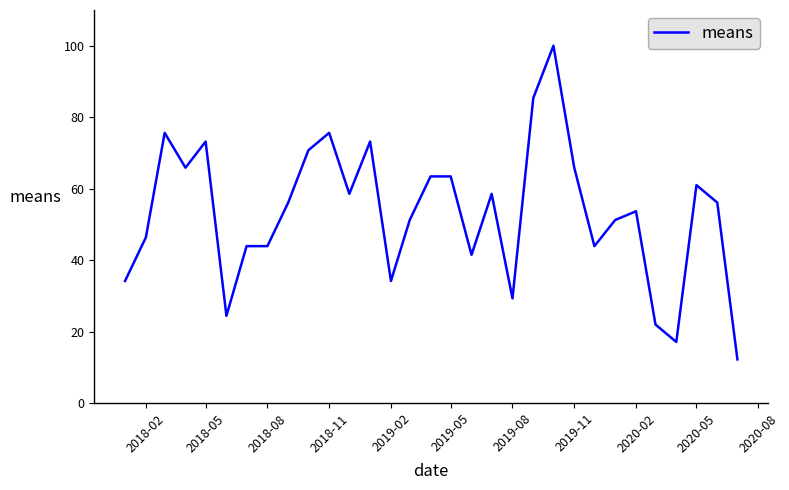

What is the difference between the maximum and minimum values?

87.8